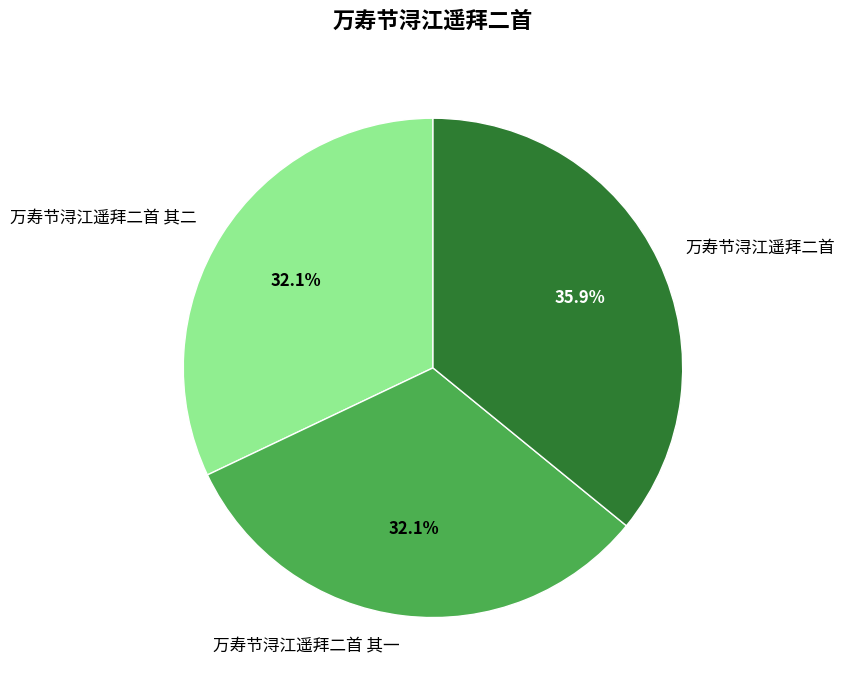

Count the number of slices in the pie.

3